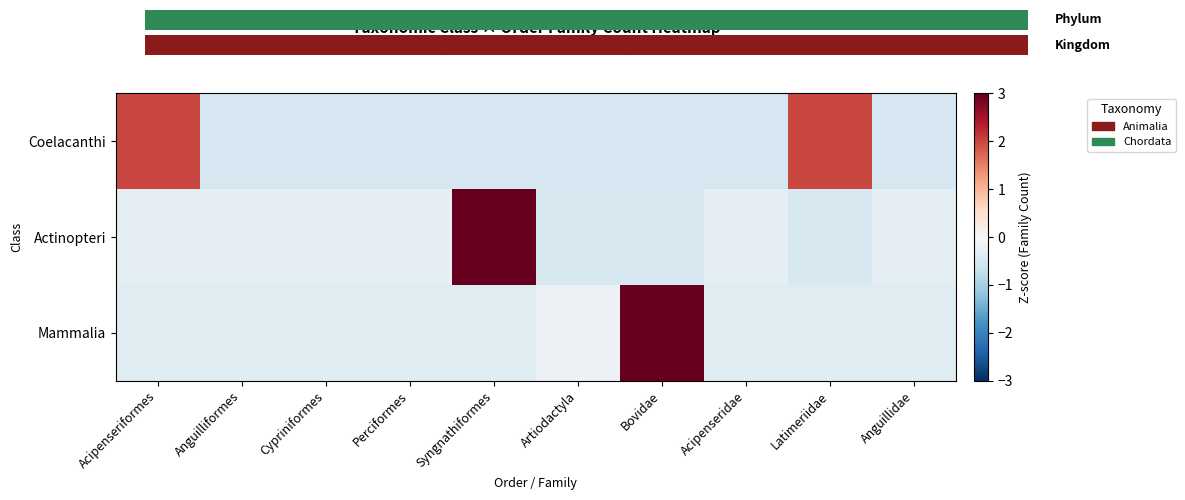

List the series in order of their peak value, highest first.

Mammalia, Actinopteri, Coelacanthi